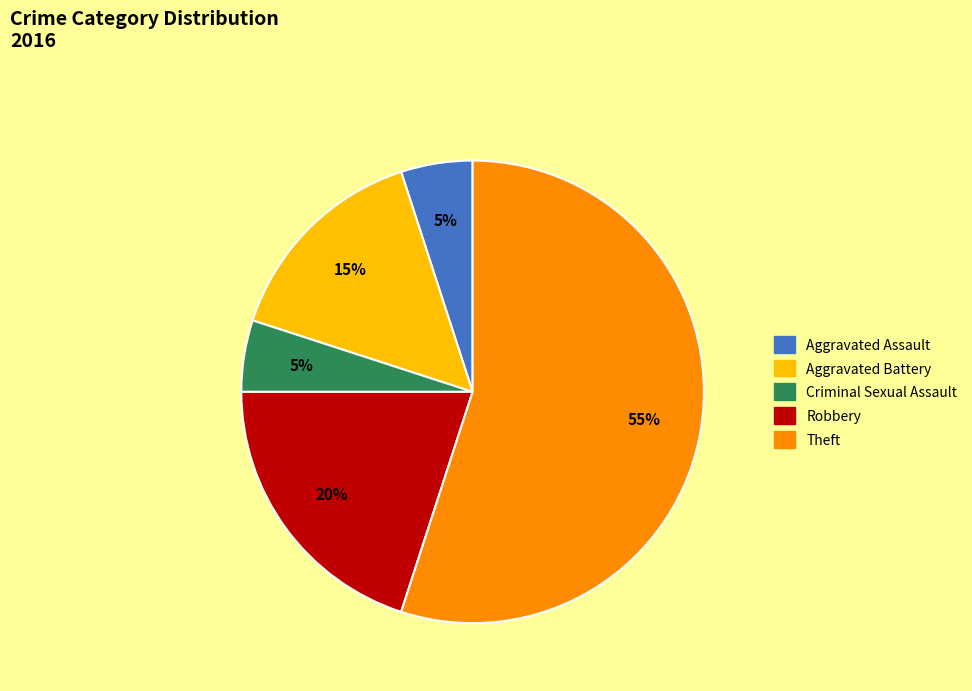

To the nearest percent, what is the combined percentage of Aggravated Assault and Criminal Sexual Assault?

10%